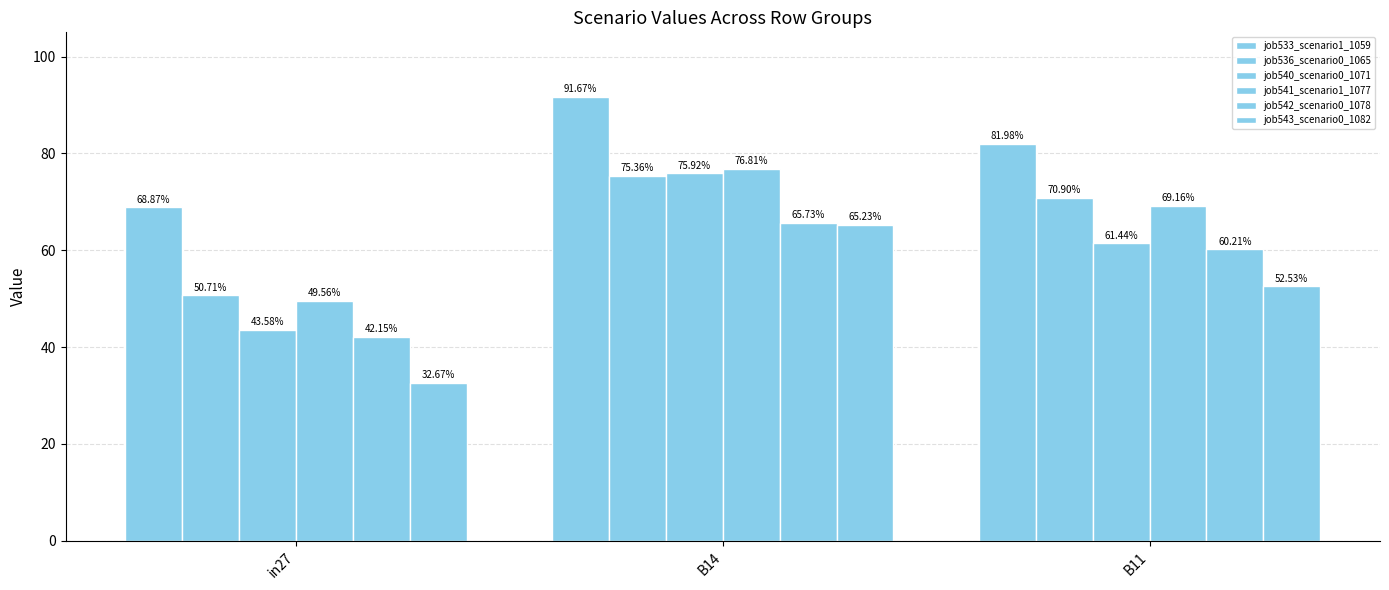

Reading right to left, what are all the values shown in this chart?

job533_scenario1_1059: B11=0.8	B14=0.9	in27=0.7
job536_scenario0_1065: B11=0.7	B14=0.8	in27=0.5
job540_scenario0_1071: B11=0.6	B14=0.8	in27=0.4
job541_scenario1_1077: B11=0.7	B14=0.8	in27=0.5
job542_scenario0_1078: B11=0.6	B14=0.7	in27=0.4
job543_scenario0_1082: B11=0.5	B14=0.7	in27=0.3